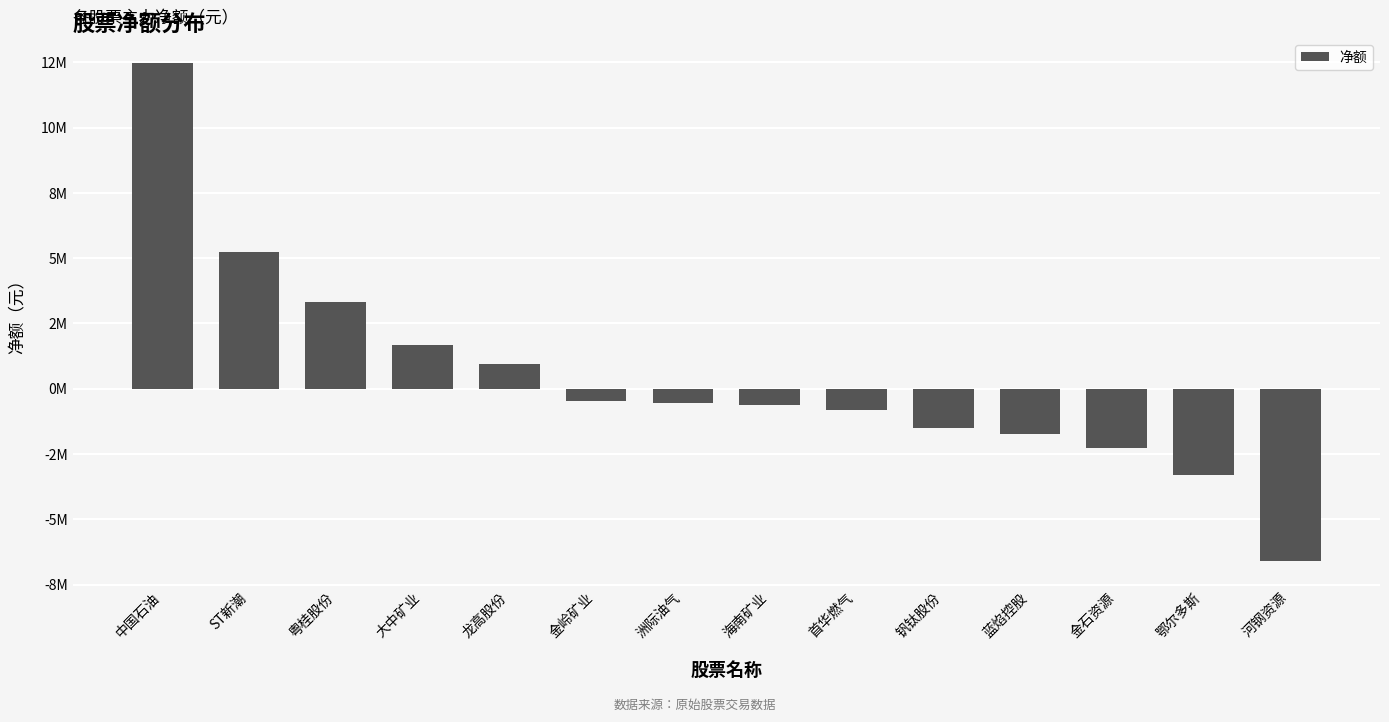

What is the label of the 13th bar from the right?

ST新潮